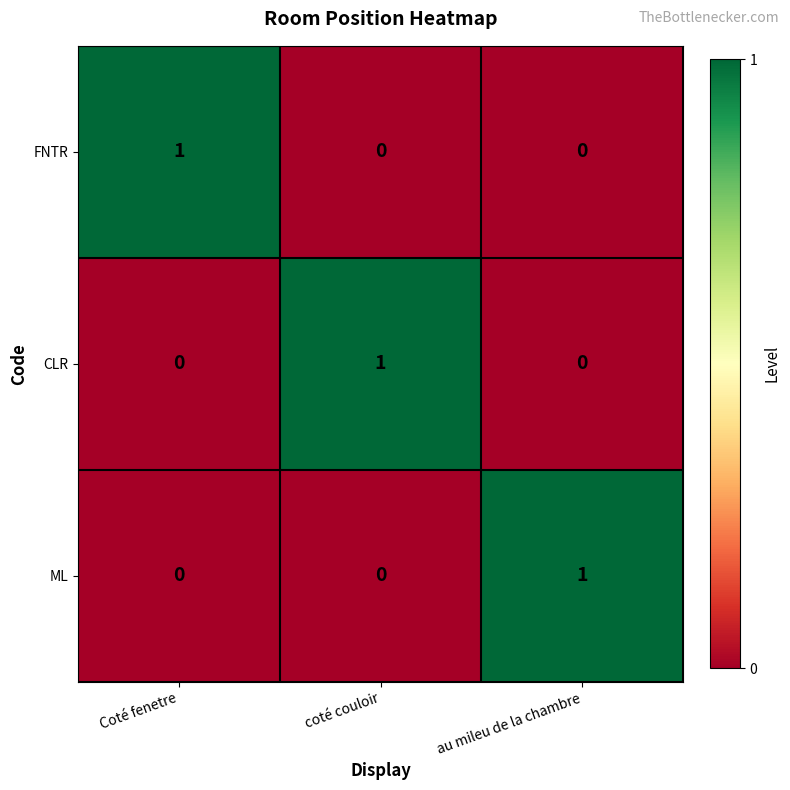

Is the value of CLR at Coté fenetre greater than the value of FNTR at Coté fenetre?

No